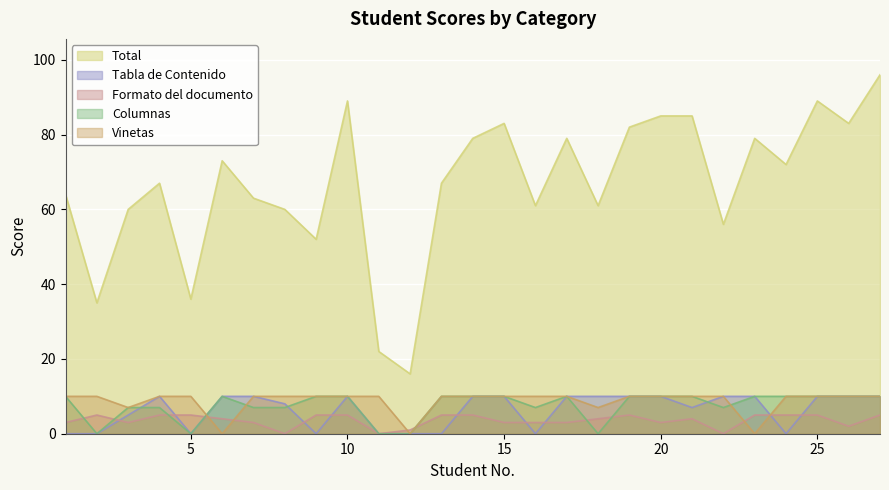

Where is the first local maximum for Tabla de Contenido?

4